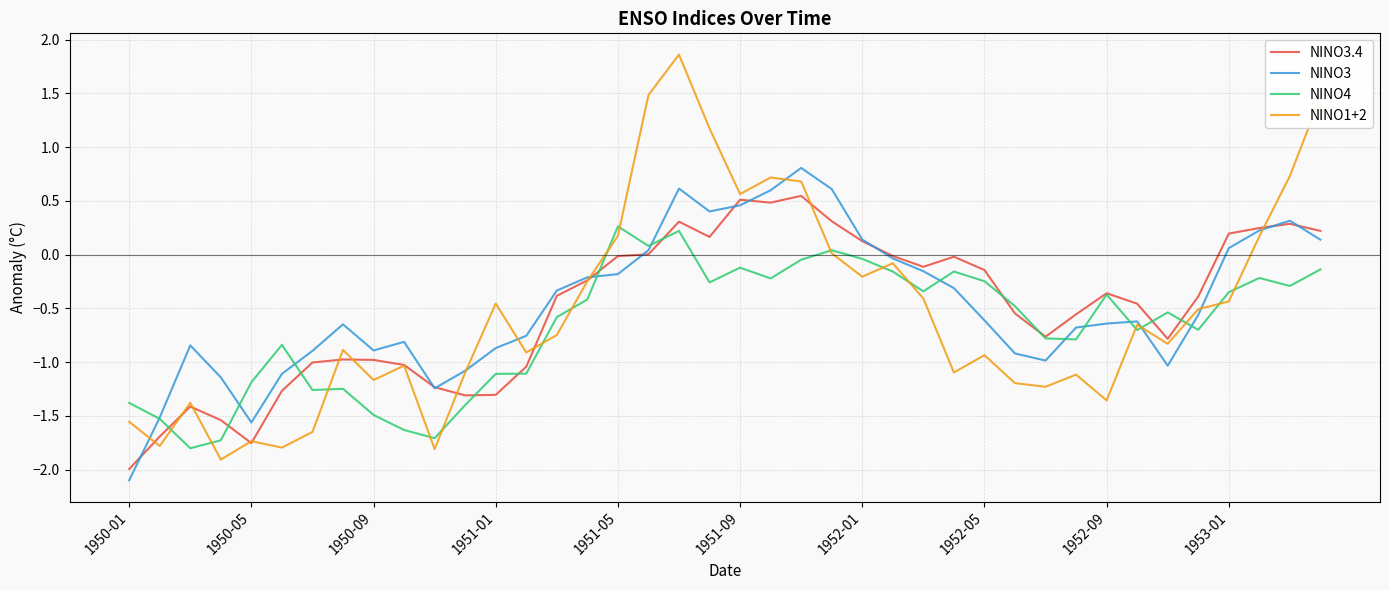

Which series has the largest total across all categories?

NINO3